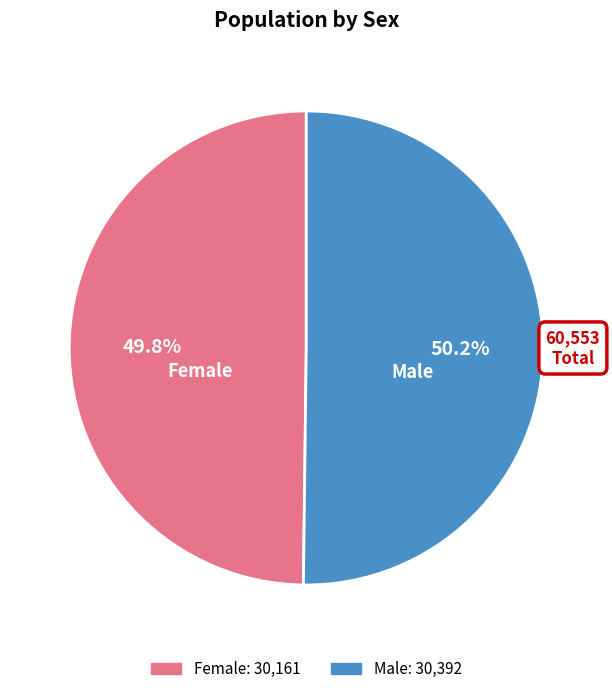

What portion of the pie excludes Female?

50.2%